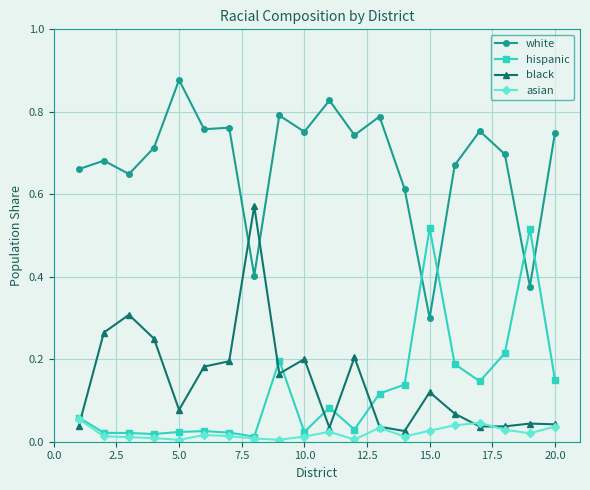

How many times do hispanic and white cross each other?

4